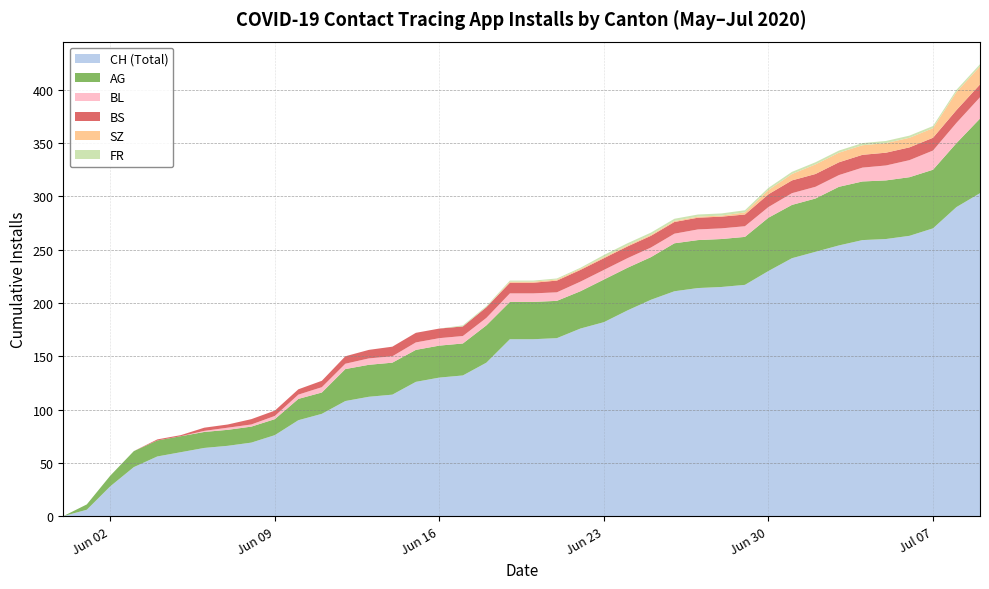

Reading right to left, extract all data points from this chart.

CH: 39=303	38=290	37=270	36=263	35=260	34=259	33=254	32=248	31=242	30=230	29=217	28=215	27=214	26=211	25=203	24=193	23=182	22=176	21=167	20=166	19=166	18=144	17=132	16=130	15=126	14=114	13=112	12=108	11=96	10=90	9=76	8=69	7=66	6=64	5=60	4=56	3=46	2=28	1=6	0=0
AG: 39=70	38=60	37=55	36=55	35=55	34=55	33=55	32=50	31=50	30=50	29=45	28=45	27=45	26=45	25=40	24=40	23=40	22=35	21=35	20=35	19=35	18=35	17=30	16=30	15=30	14=30	13=30	12=30	11=20	10=20	9=15	8=15	7=15	6=15	5=15	4=15	3=15	2=10	1=5	0=0
BL: 39=20	38=19	37=18	36=16	35=14	34=13	33=11	32=11	31=11	30=10	29=10	28=10	27=10	26=9	25=9	24=9	23=9	22=9	21=8	20=8	19=8	18=7	17=7	16=7	15=7	14=6	13=6	12=5	11=5	10=4	9=3	8=2	7=2	6=1	5=0	4=0	3=0	2=0	1=0	0=0
BS: 39=12	38=12	37=12	36=12	35=12	34=12	33=12	32=12	31=12	30=12	29=11	28=11	27=11	26=11	25=11	24=11	23=11	22=11	21=11	20=10	19=10	18=10	17=9	16=9	15=9	14=9	13=8	12=7	11=6	10=5	9=5	8=5	7=3	6=3	5=1	4=1	3=0	2=0	1=0	0=0
SZ: 39=17	38=17	37=9	36=9	35=9	34=9	33=9	32=9	31=6	30=4	29=2	28=1	27=1	26=1	25=1	24=1	23=1	22=1	21=1	20=1	19=1	18=0	17=0	16=0	15=0	14=0	13=0	12=0	11=0	10=0	9=0	8=0	7=0	6=0	5=0	4=0	3=0	2=0	1=0	0=0
FR: 39=2	38=2	37=2	36=2	35=2	34=2	33=2	32=2	31=2	30=2	29=2	28=2	27=2	26=2	25=2	24=2	23=2	22=1	21=1	20=1	19=1	18=1	17=1	16=0	15=0	14=0	13=0	12=0	11=0	10=0	9=0	8=0	7=0	6=0	5=0	4=0	3=0	2=0	1=0	0=0